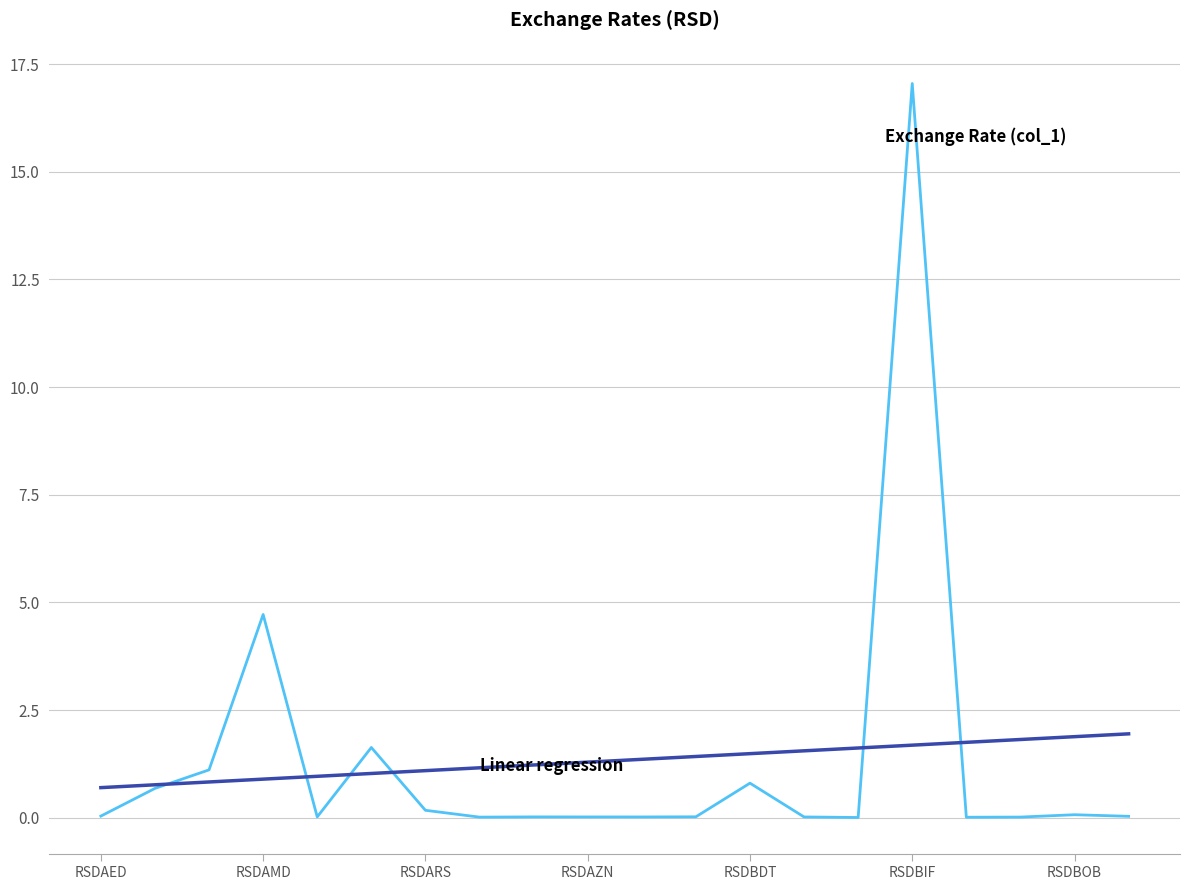

How many lines are shown in the chart?

2